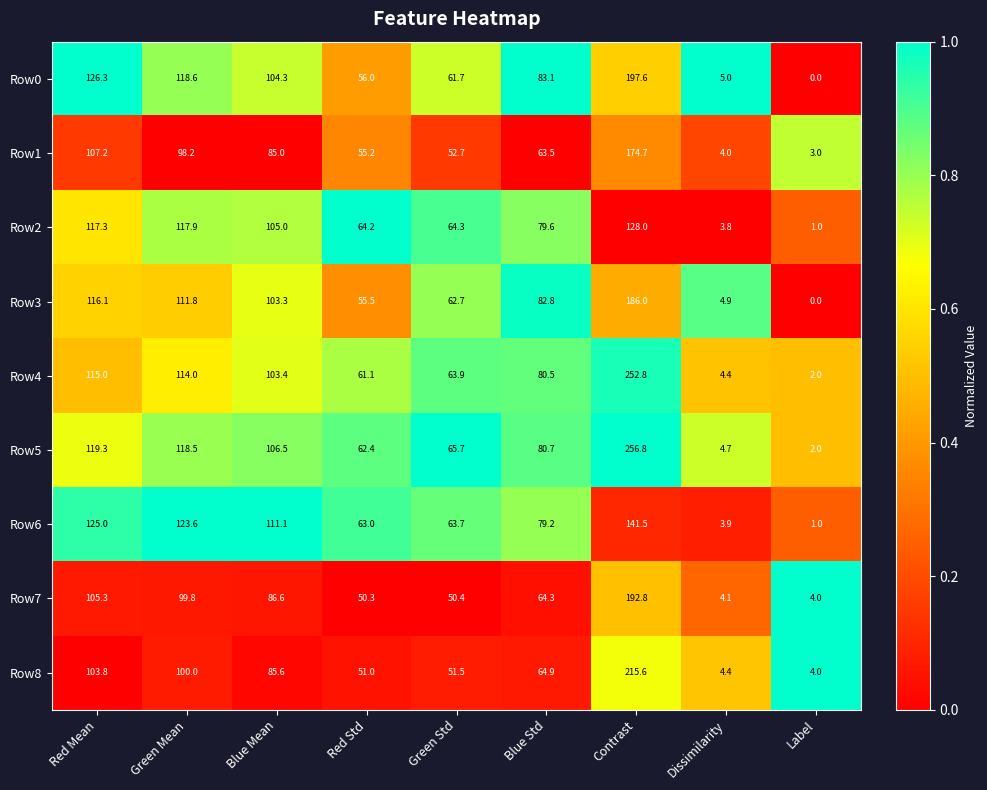

What value does the Row5 series have at Green Mean?

118.5